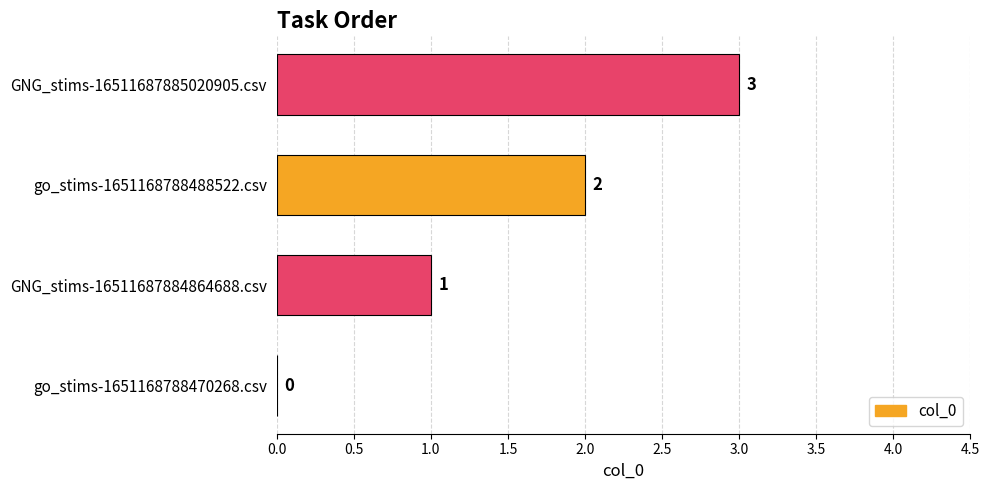

What is the change in value from go_stims-1651168788470268.csv to GNG_stims-16511687884864688.csv?

+1